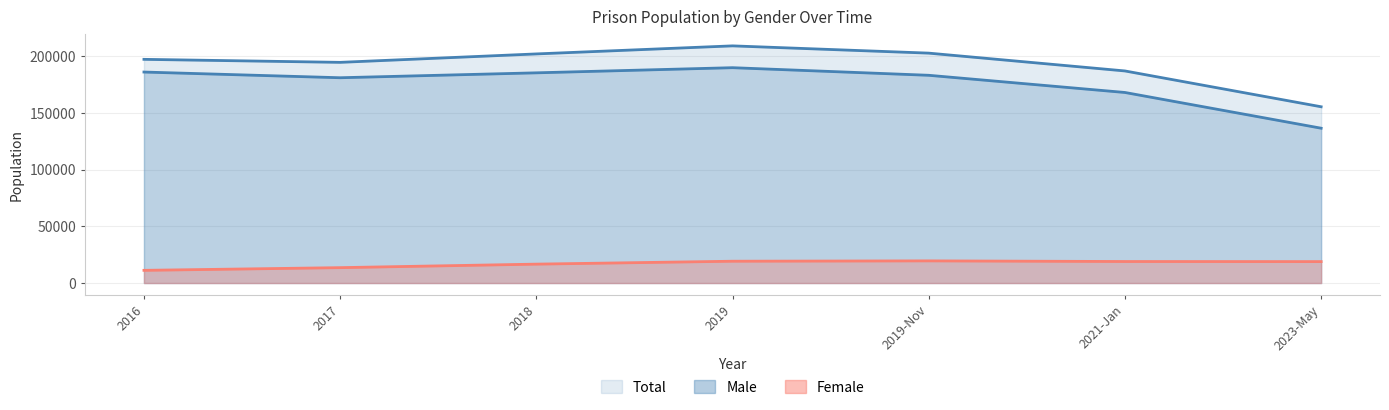

True or false: Male and Female cross at least once.

False